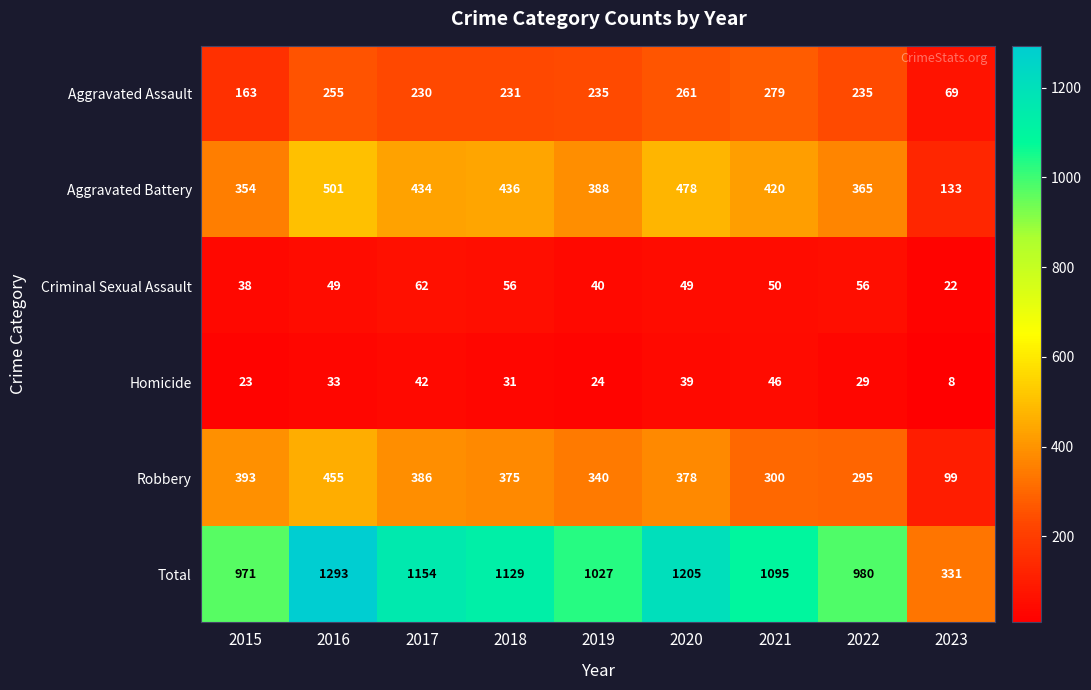

What is the average value of the Aggravated Assault series?

218